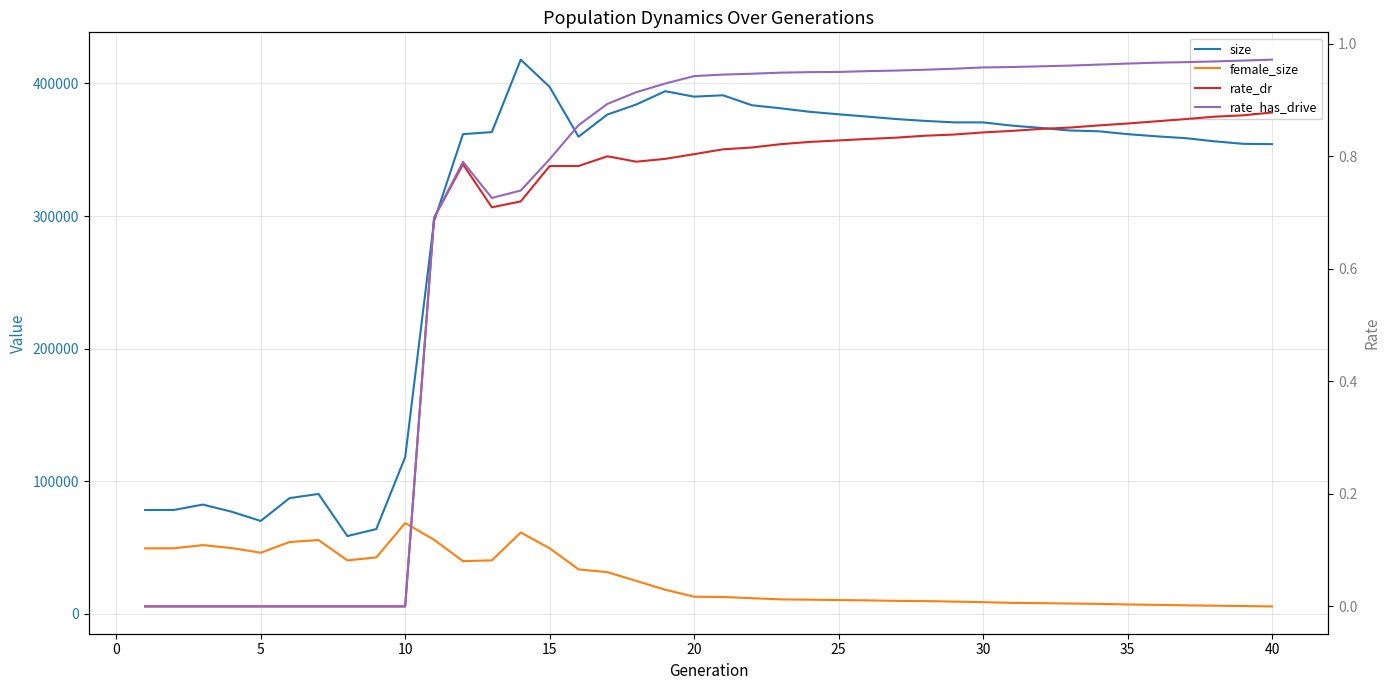

Is this an area chart (filled region under the line)?

No